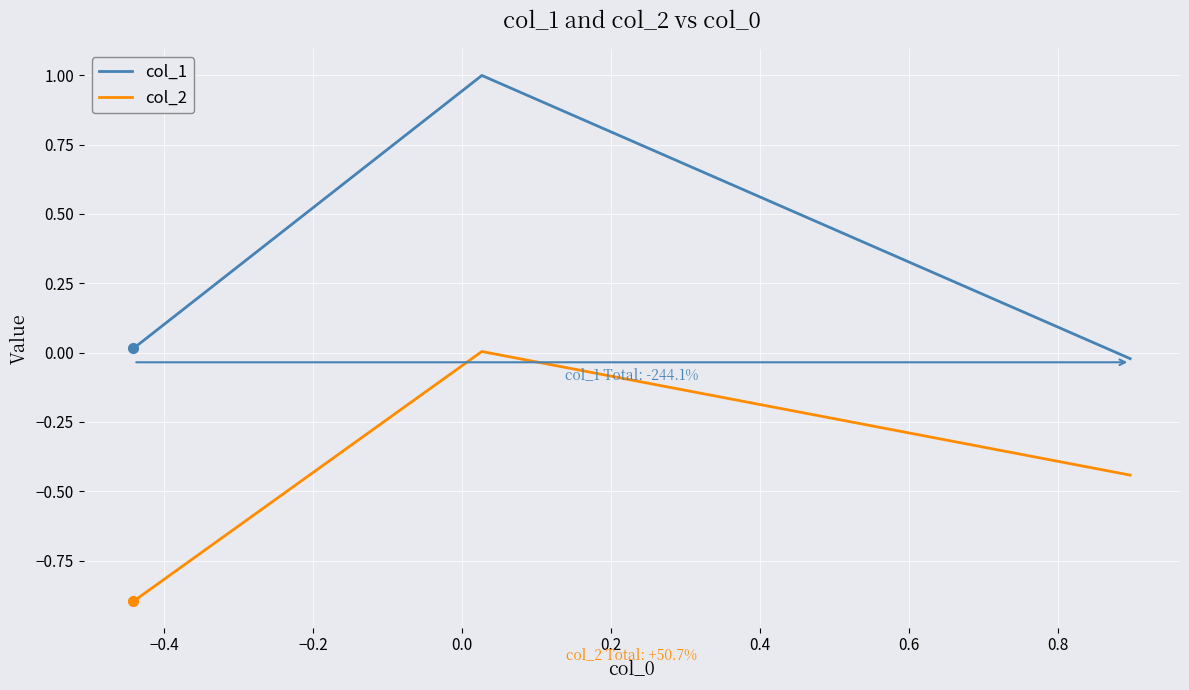

What is the maximum value shown in the chart?

1.0